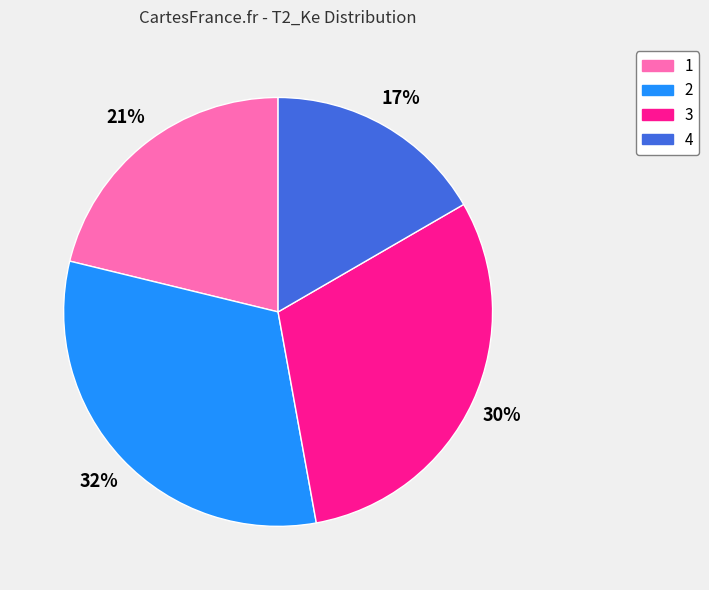

What percentage is the 2 slice, to the nearest percent?

32%